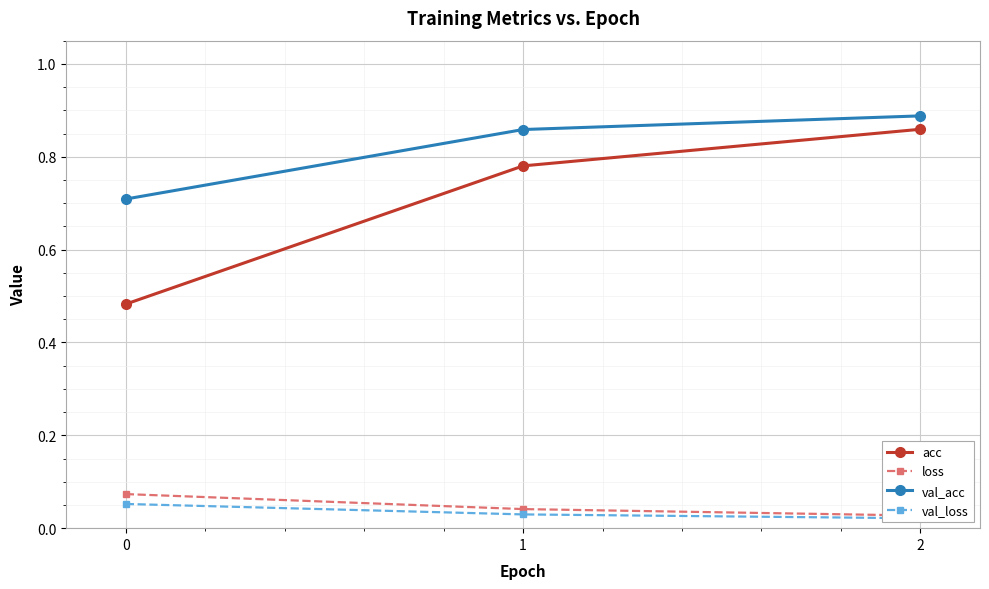

Is it true that acc equals 0.3 at 2?

False